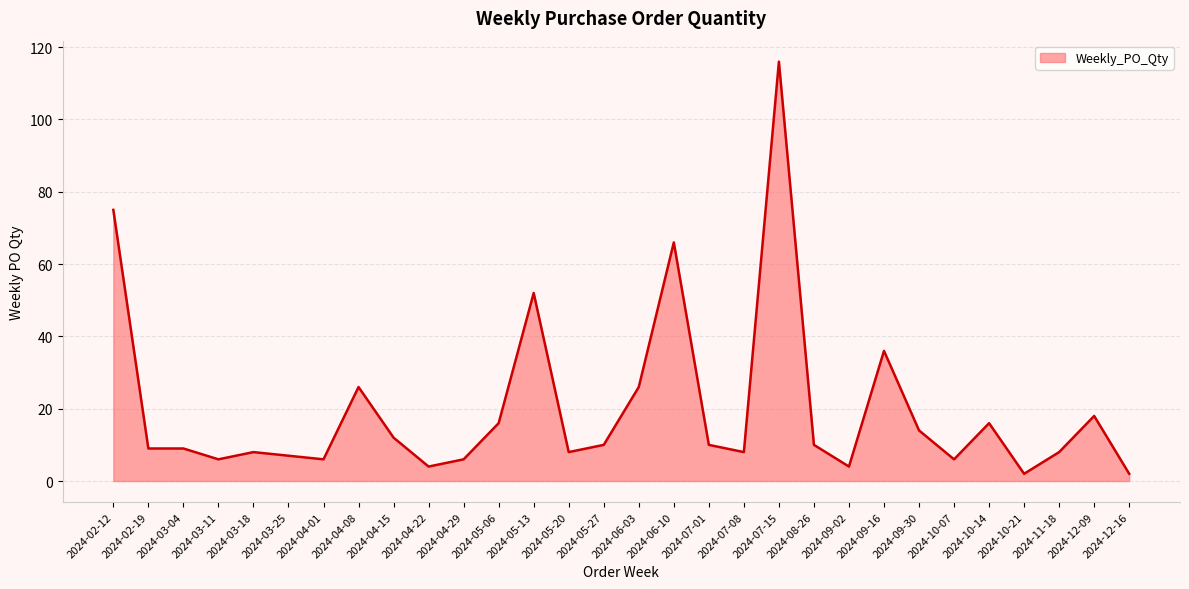

What is the change in value from 2024-03-04 to 2024-05-20?

-1